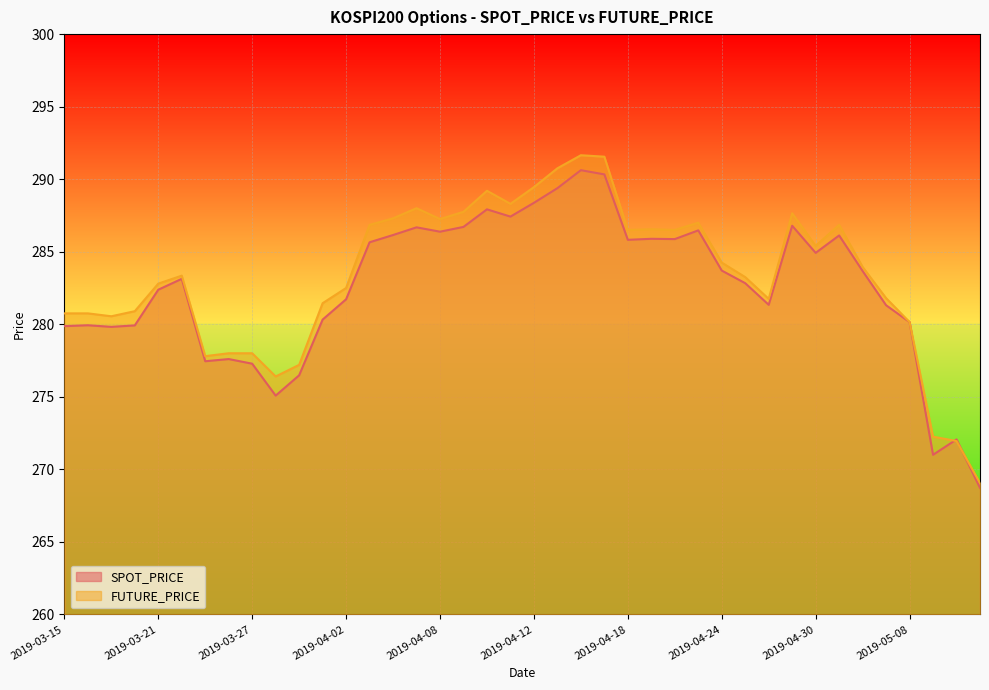

What position from the right is 2019-04-08?

24